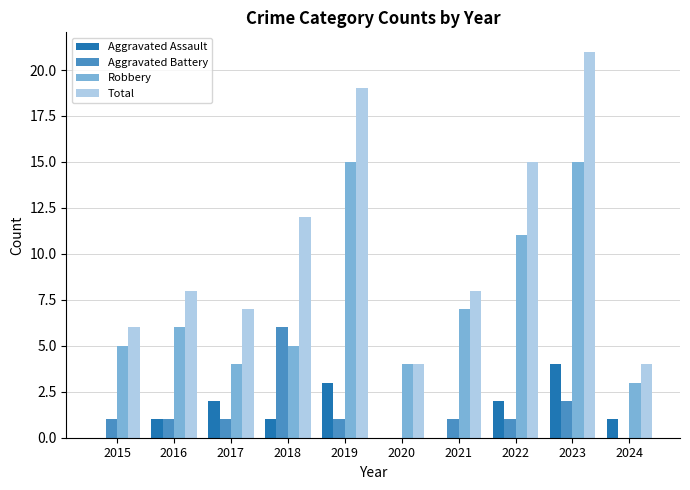

True or false: Robbery has a value of 5 at 2018.

True